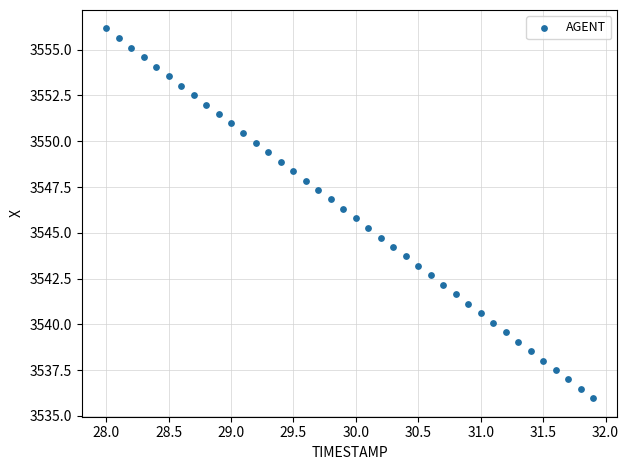

What is the range of X values (max minus min)?

3.9